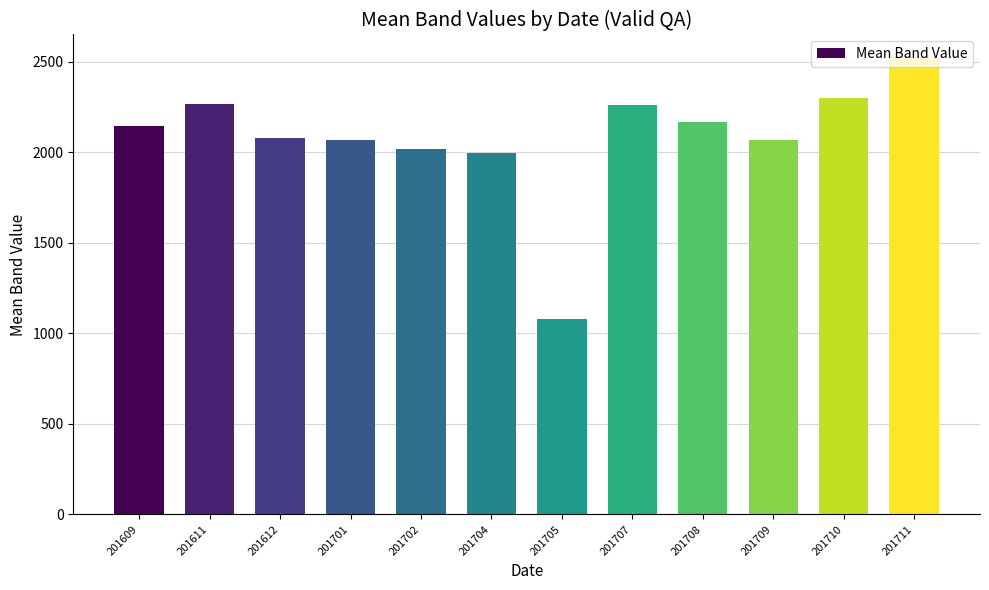

How many data points are less than 2143?

6